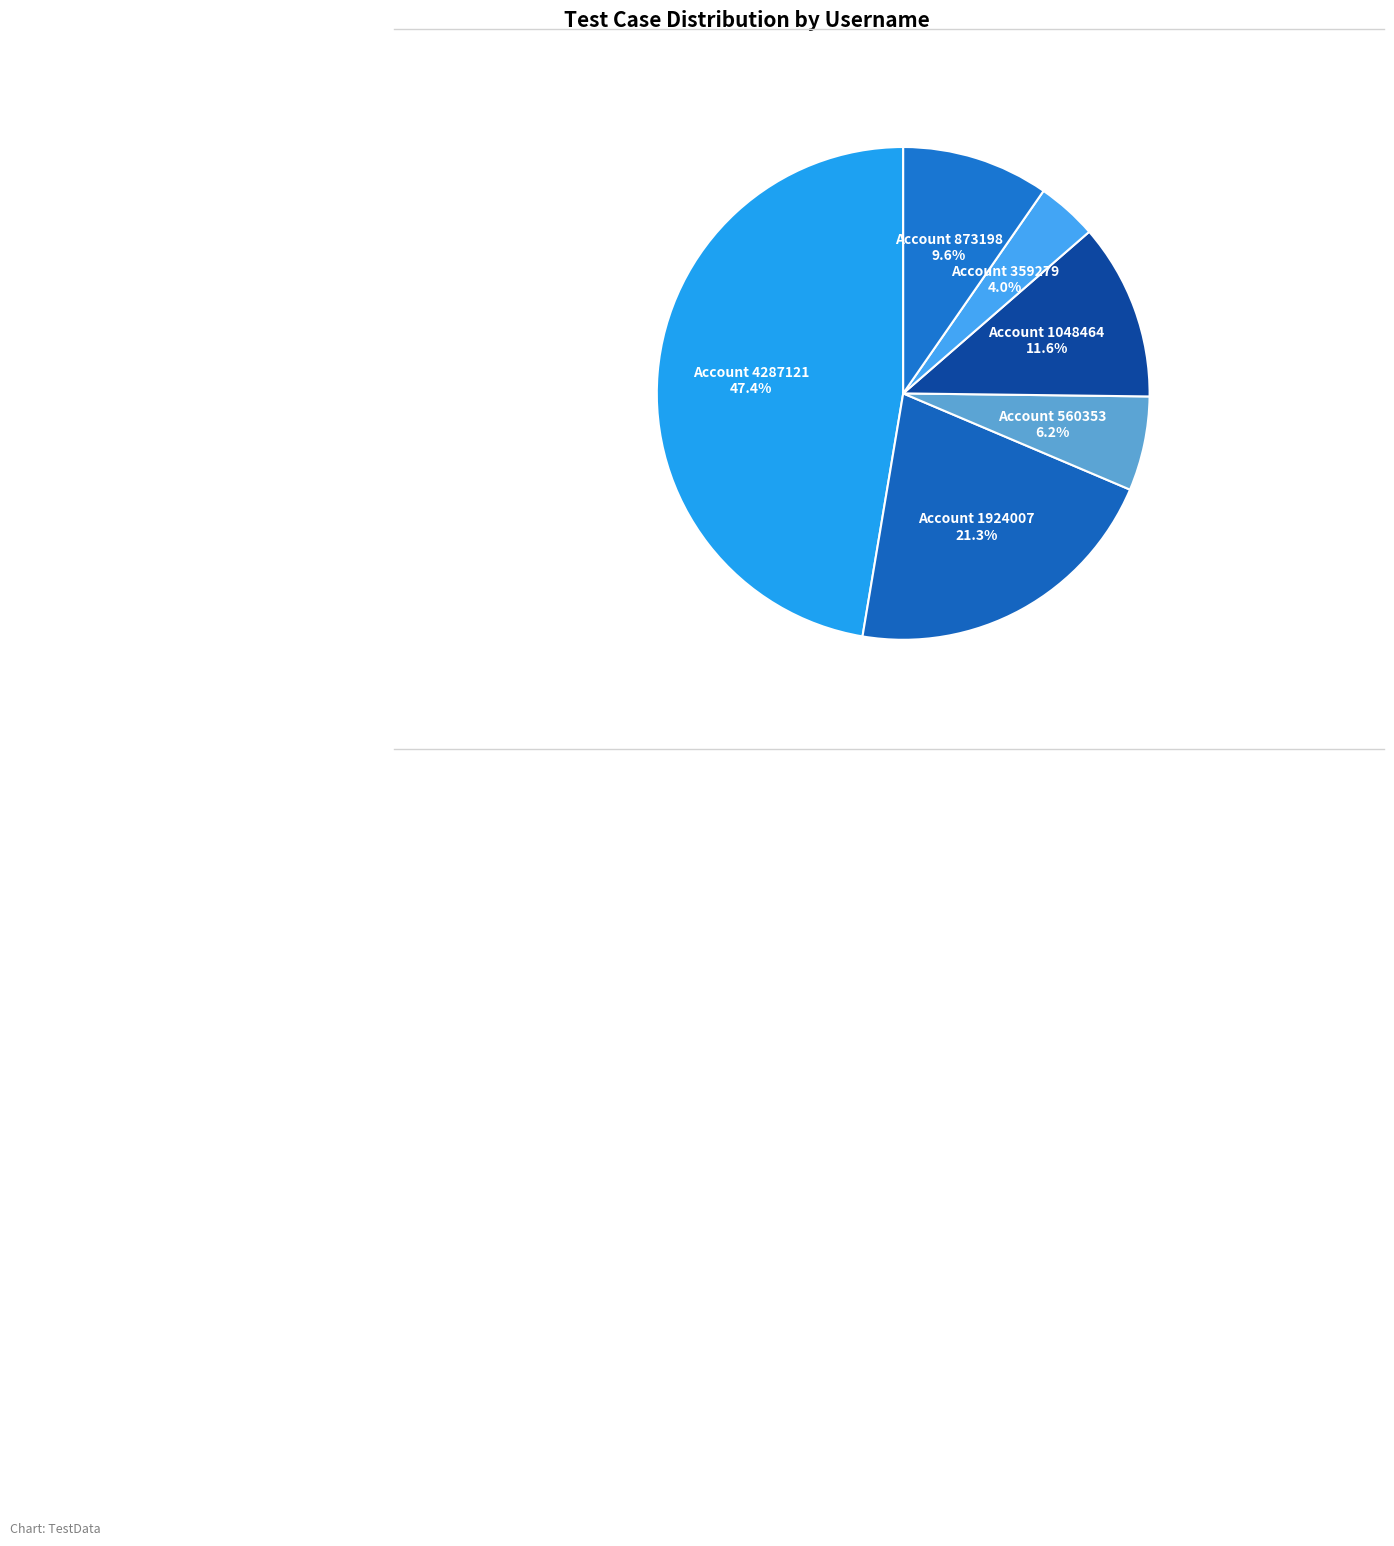

Which category has the smallest portion of the pie?

Account 359279